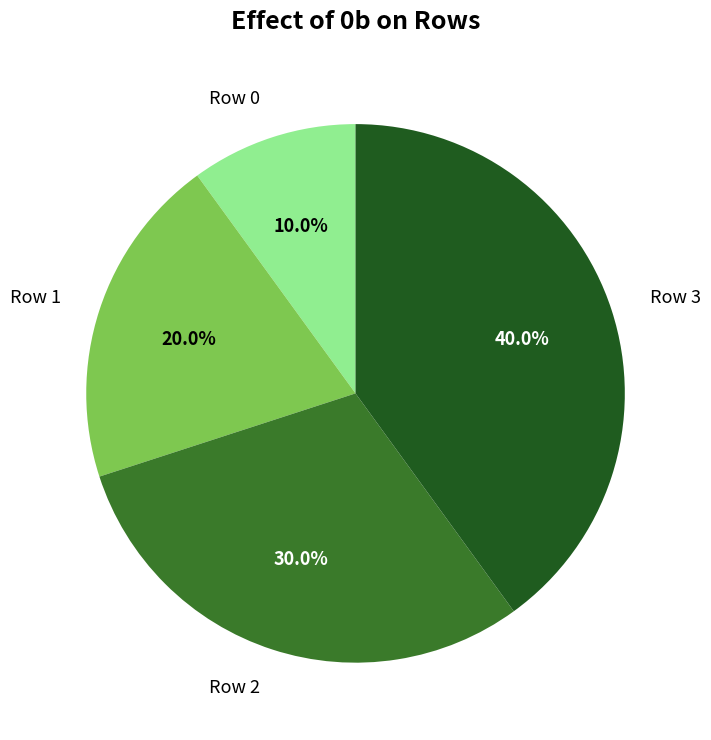

Between Row 1 and Row 2, which is larger?

Row 2